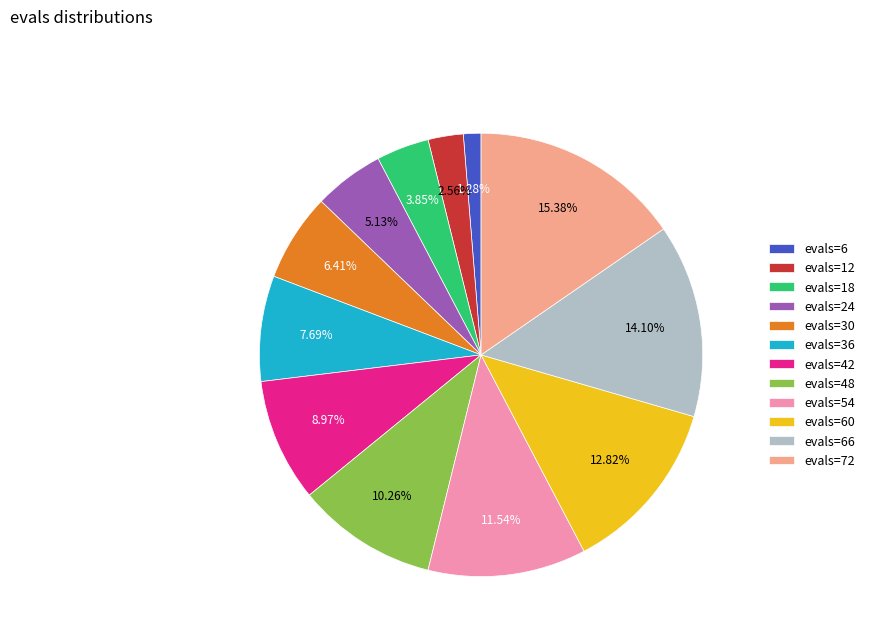

Which slice is the largest?

evals=72